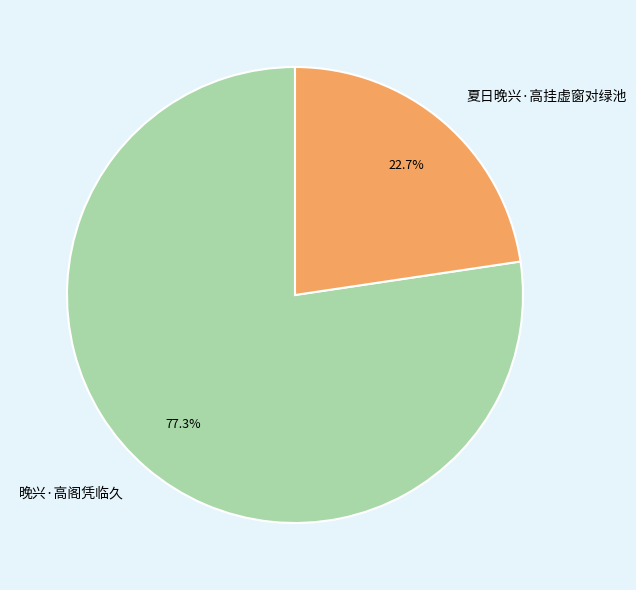

True or false: 夏日晚兴·高挂虚窗对绿池 accounts for 30% of the total.

False